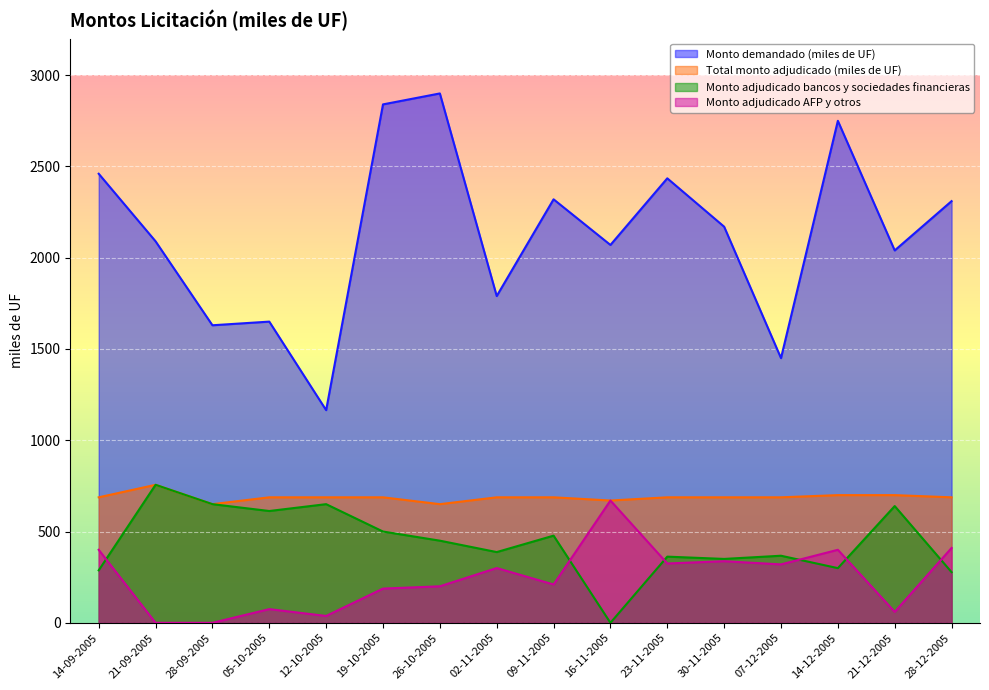

True or false: Total monto adjudicado (miles de UF) has a value of 380.6 at 28-09-2005.

False